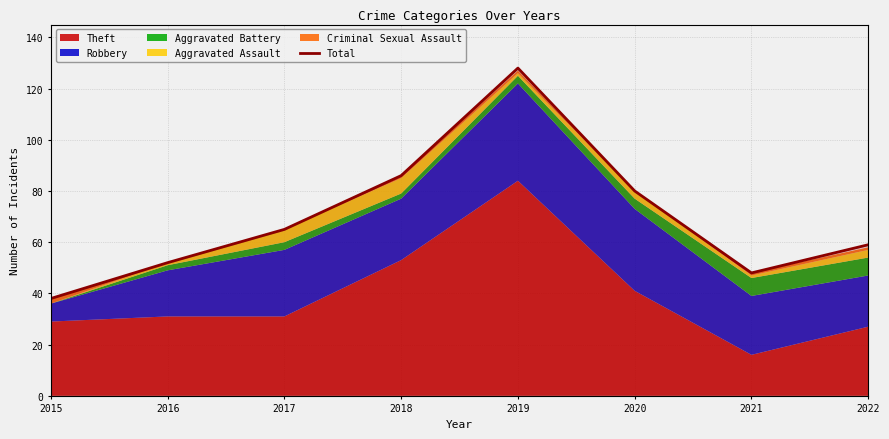

How many categories are shown in the chart?

8